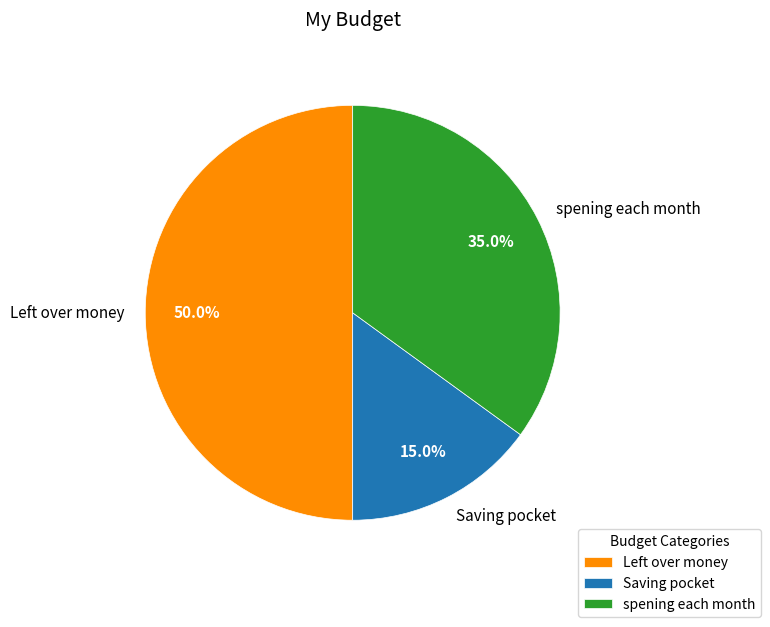

What percentage is the spening each month slice, to the nearest percent?

35%